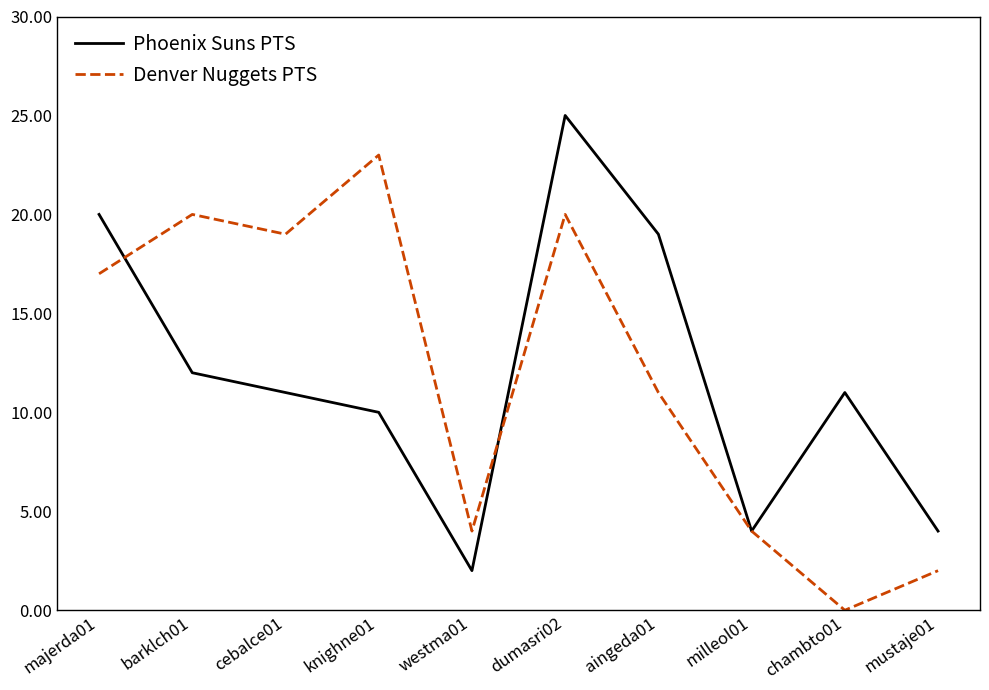

List the series in order of their peak value, highest first.

Phoenix Suns PTS, Denver Nuggets PTS